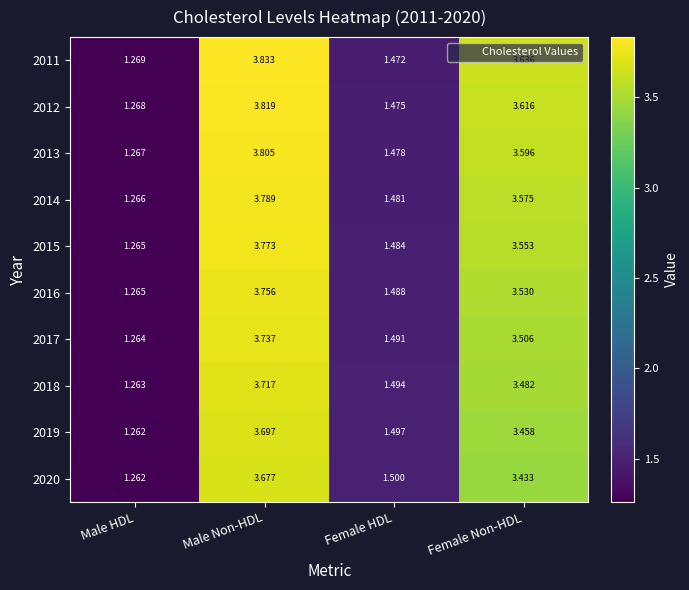

Which series has the largest total across all categories?

2011